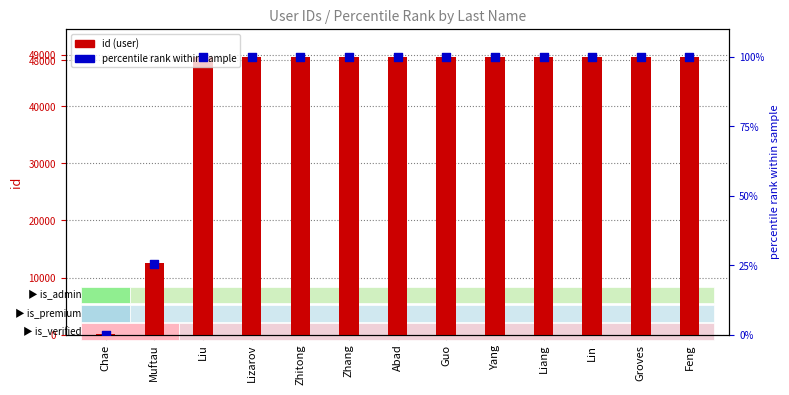

What are all the series names shown in the legend?

id (user), percentile rank